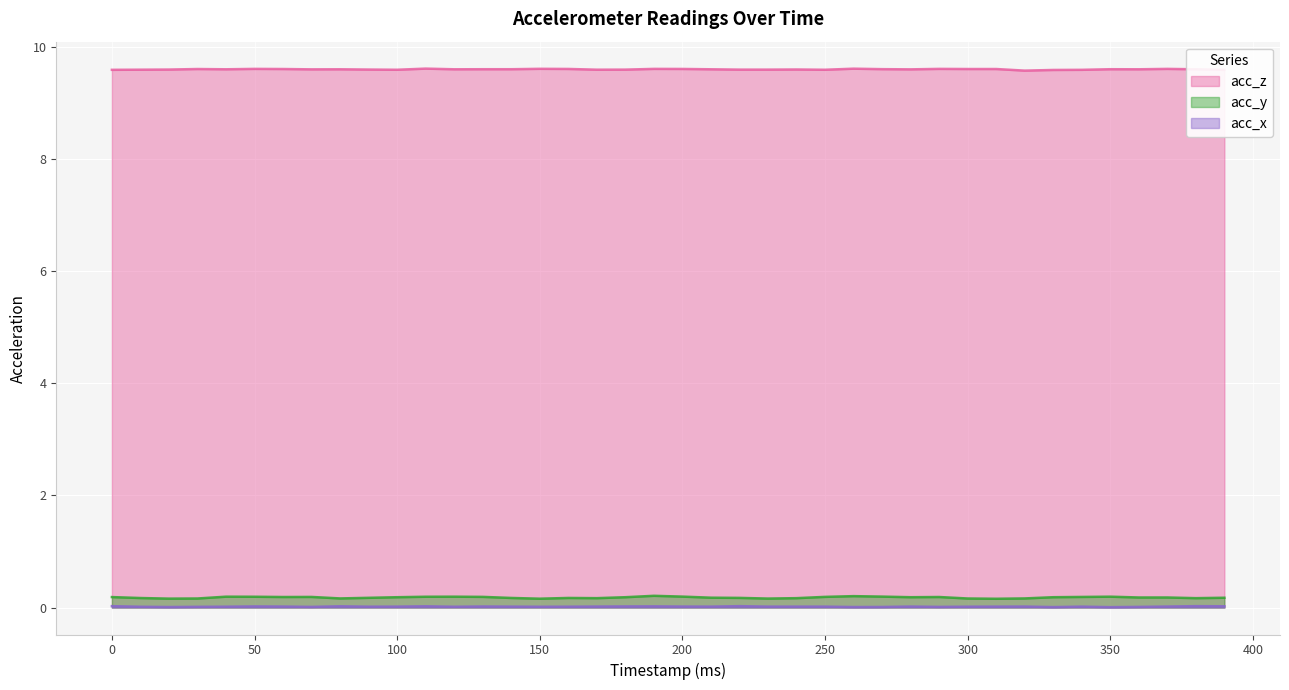

In acc_x, how many points are higher than both neighbors (excluding endpoints)?

10